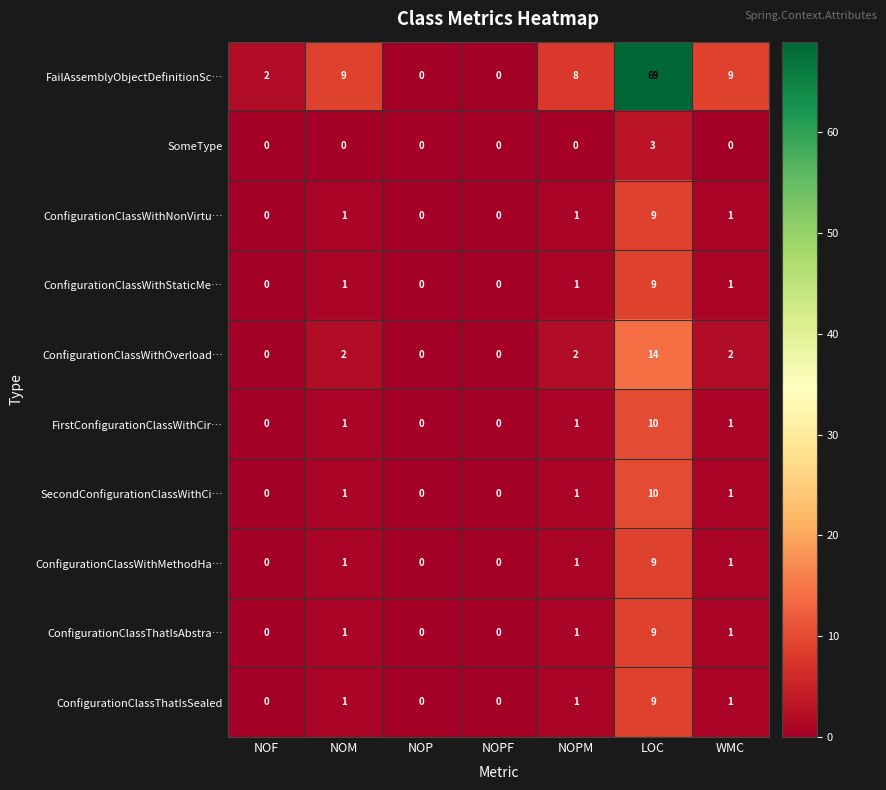

The value of FirstConfigurationClassWithCir… at NOPF is 3. True or false?

False